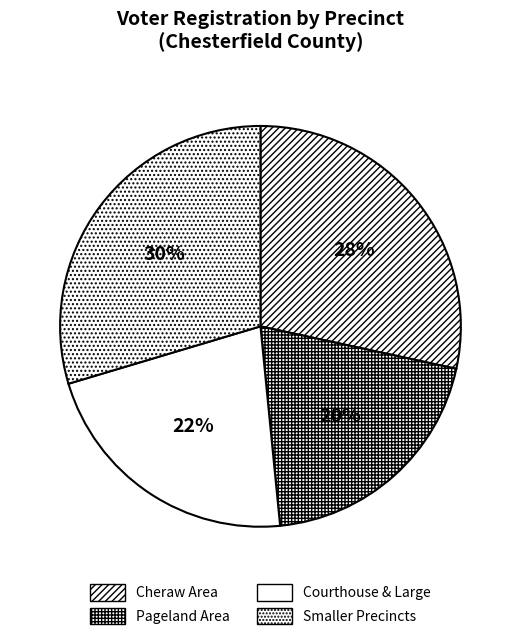

Count the number of slices in the pie.

4